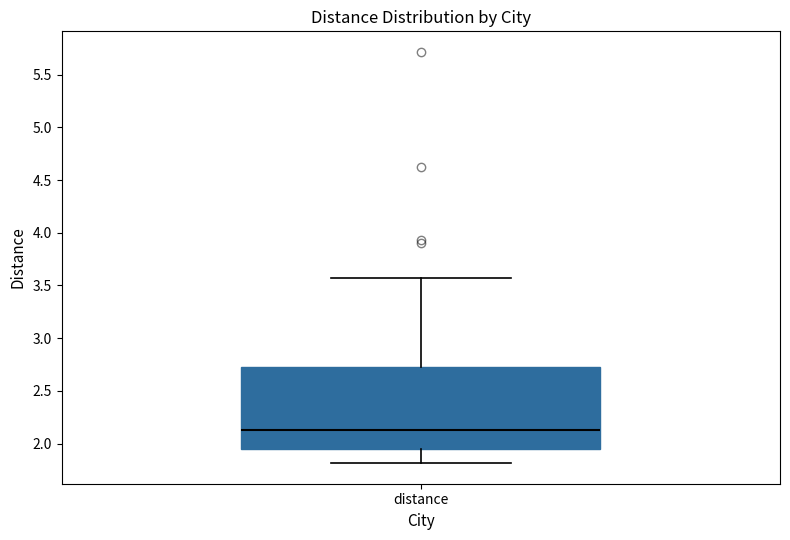

Transcribe this box plot: give where the median line is, the range the box spans, and where the two whiskers end, as read against the y-axis. The values are not printed on the chart, so give them approximately, as read against the axis.

median 2.15, box 1.95 to 2.75, whiskers 1.80 to 3.55